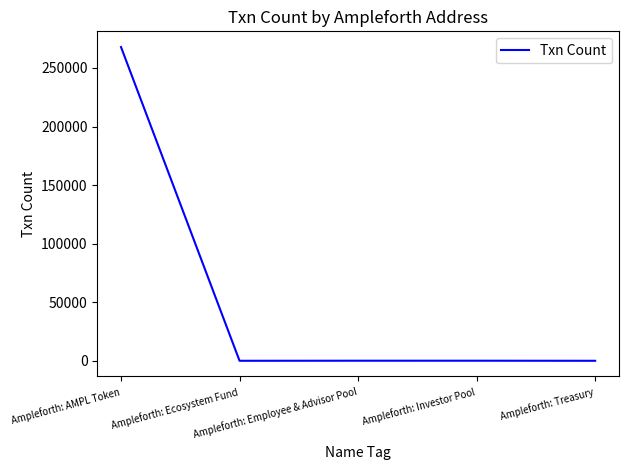

Which has a higher value, Ampleforth: AMPL Token or Ampleforth: Treasury?

Ampleforth: AMPL Token